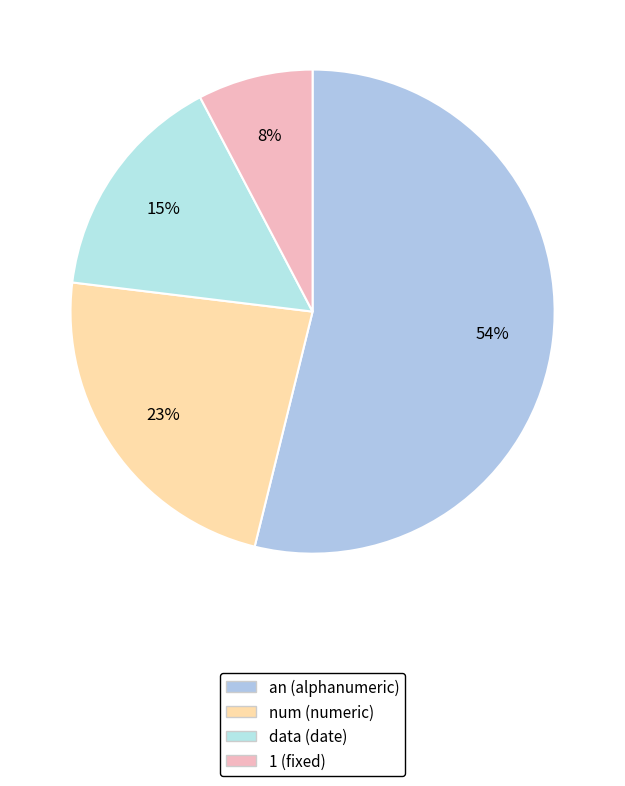

Rank the categories by value from highest to lowest.

an, num, data, 1